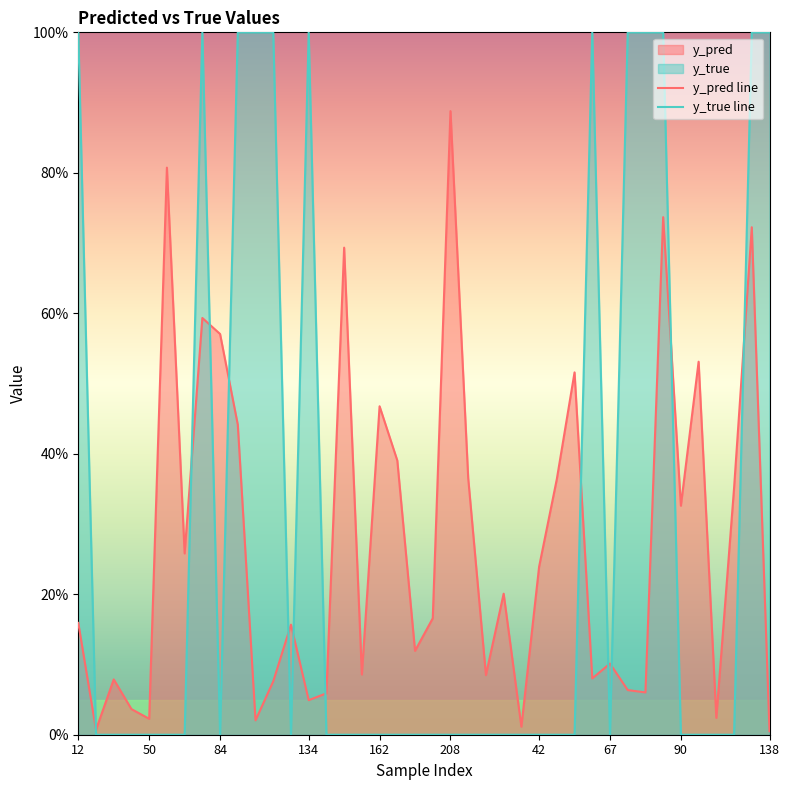

Between 195 and 76, which is larger?

76